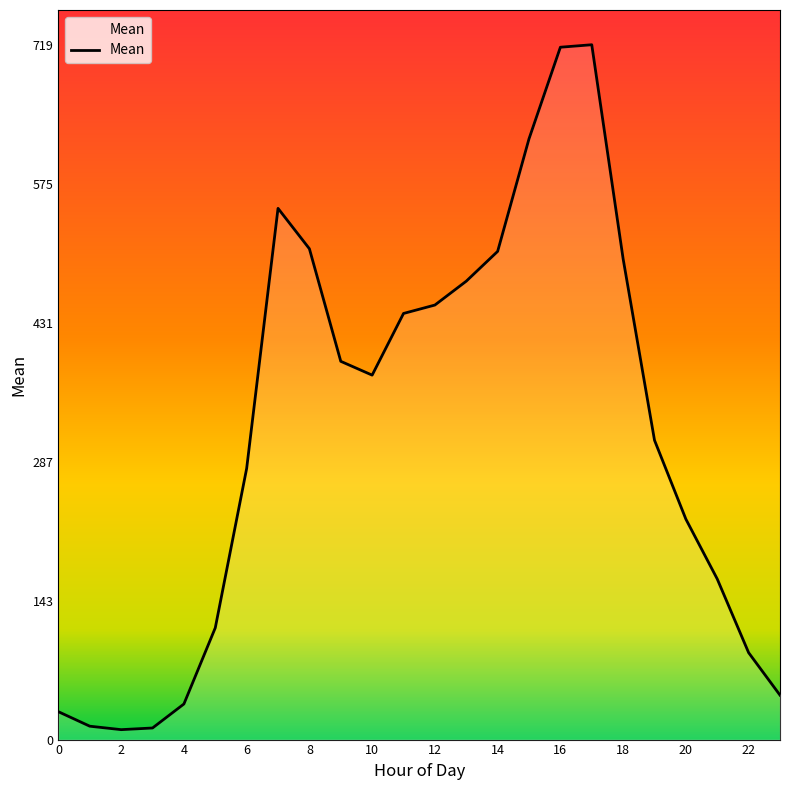

What is the greatest value displayed?

719.6